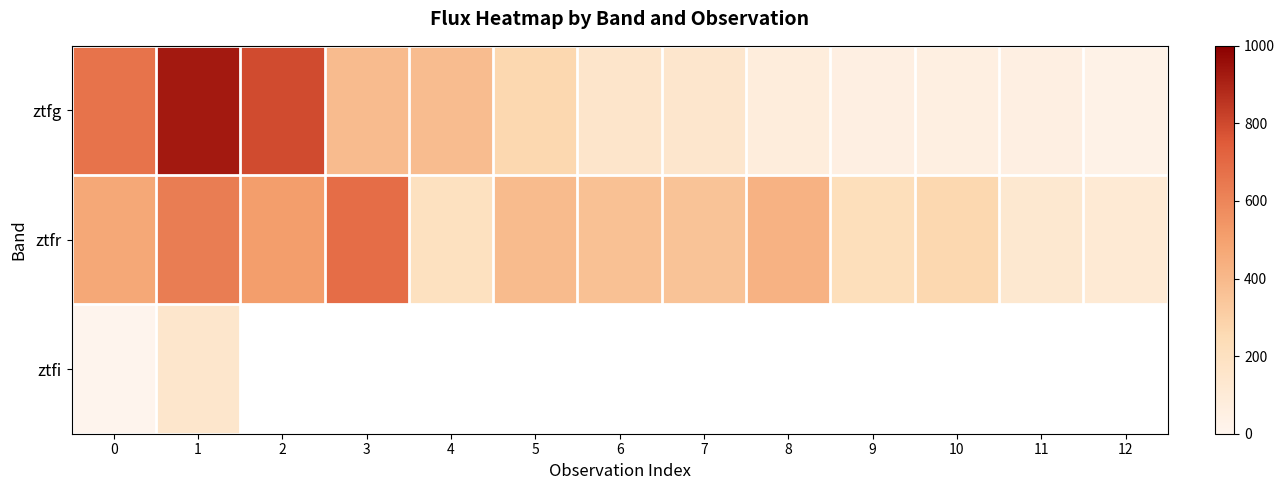

What is the difference between the ztfg values at 11 and 0?

613.1